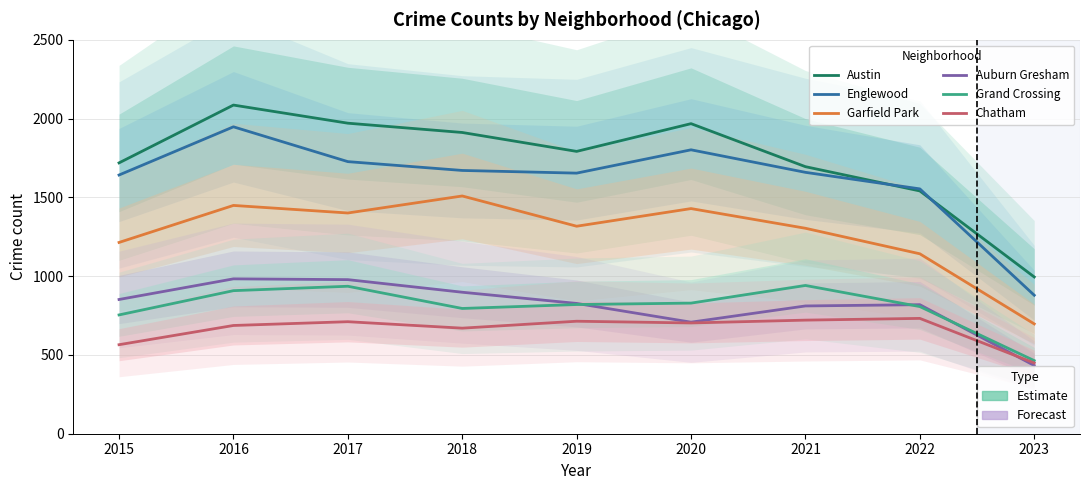

Reading left to right, what are all the values shown in this chart?

Austin: 1719	2086	1971	1912	1792	1968	1695	1541	995
Englewood: 1642	1948	1727	1671	1654	1802	1659	1554	879
Garfield Park: 1214	1449	1401	1509	1317	1429	1304	1142	697
Auburn Gresham: 852	983	978	898	827	708	811	819	433
Grand Crossing: 754	908	936	795	820	829	941	807	464
Chatham: 565	687	711	670	714	703	721	732	449